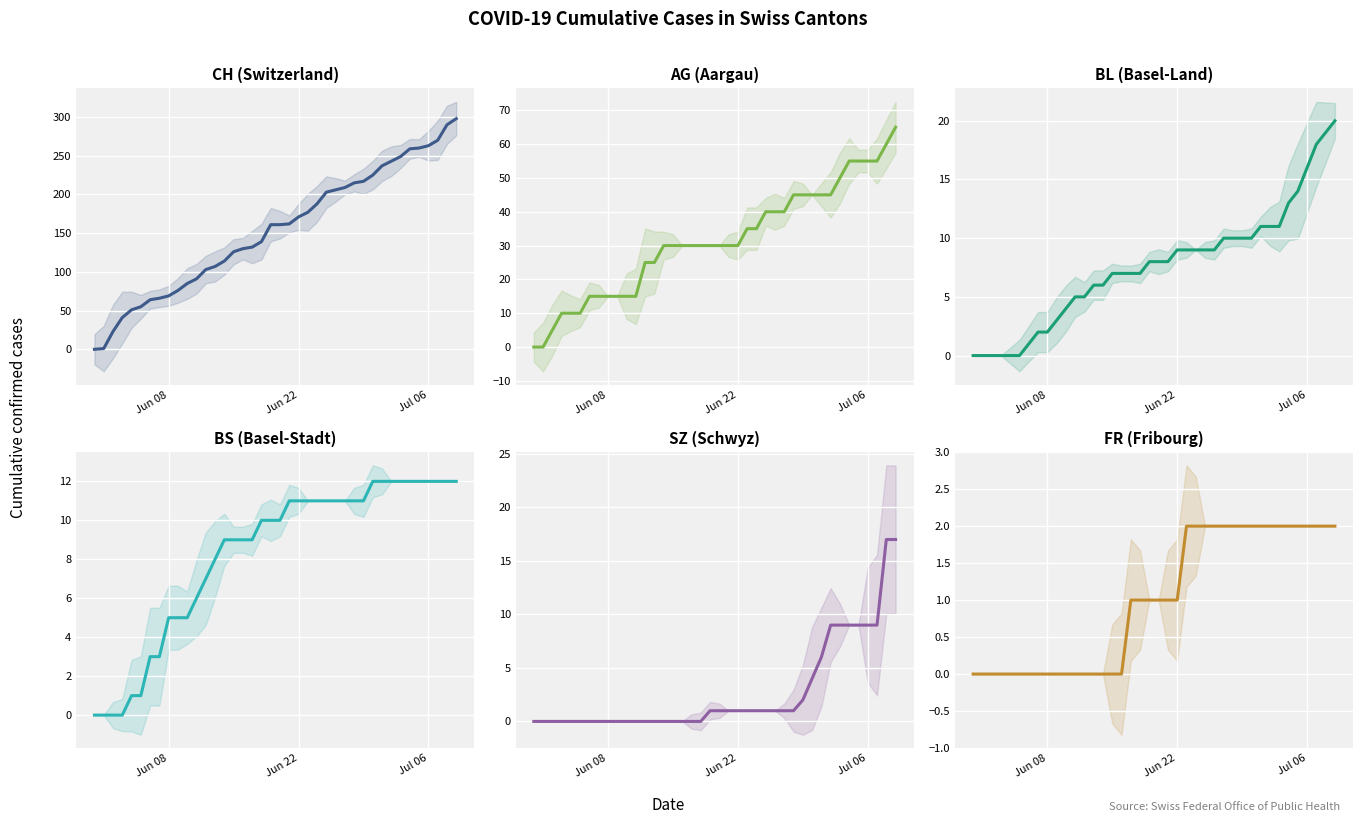

What are all the series names shown in the legend?

CH, AG, BL, BS, SZ, FR